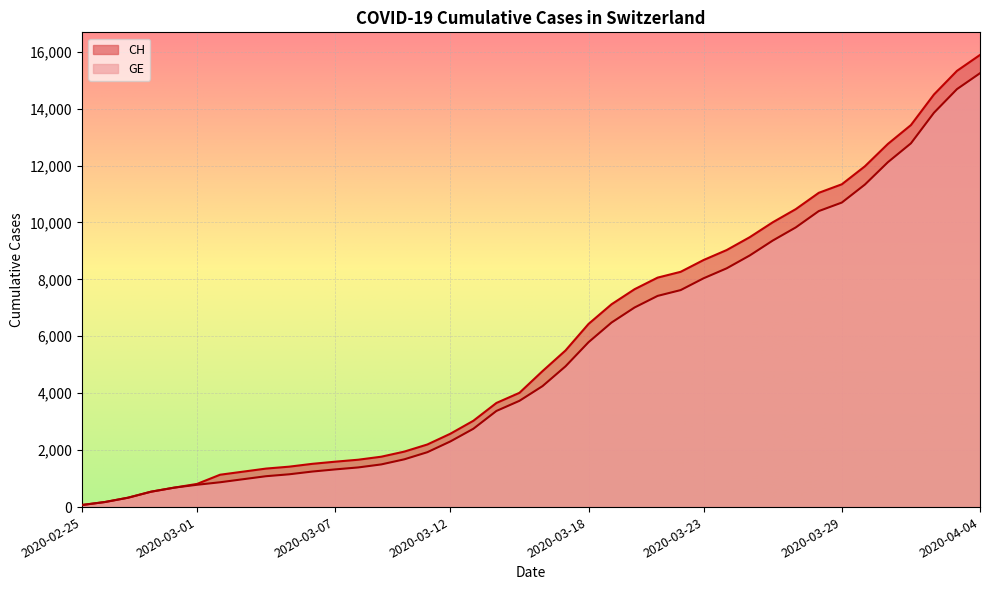

Where is CH nearest to the value 7978?

2020-03-21